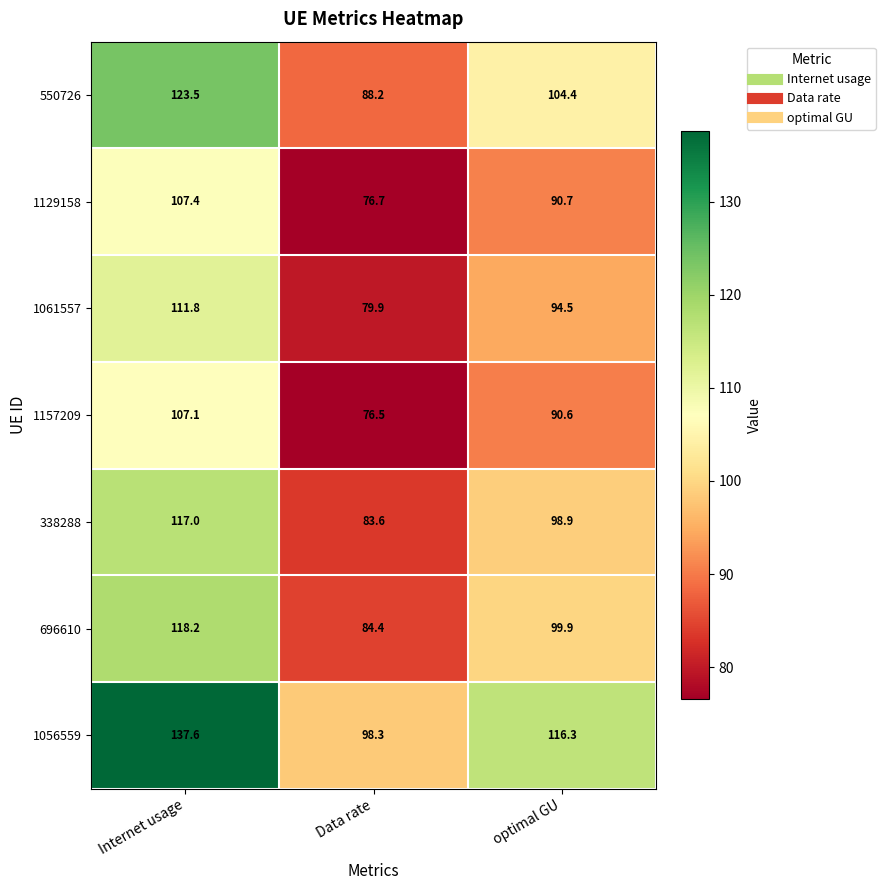

The value of 1129158 at Internet usage is 107.4. True or false?

True